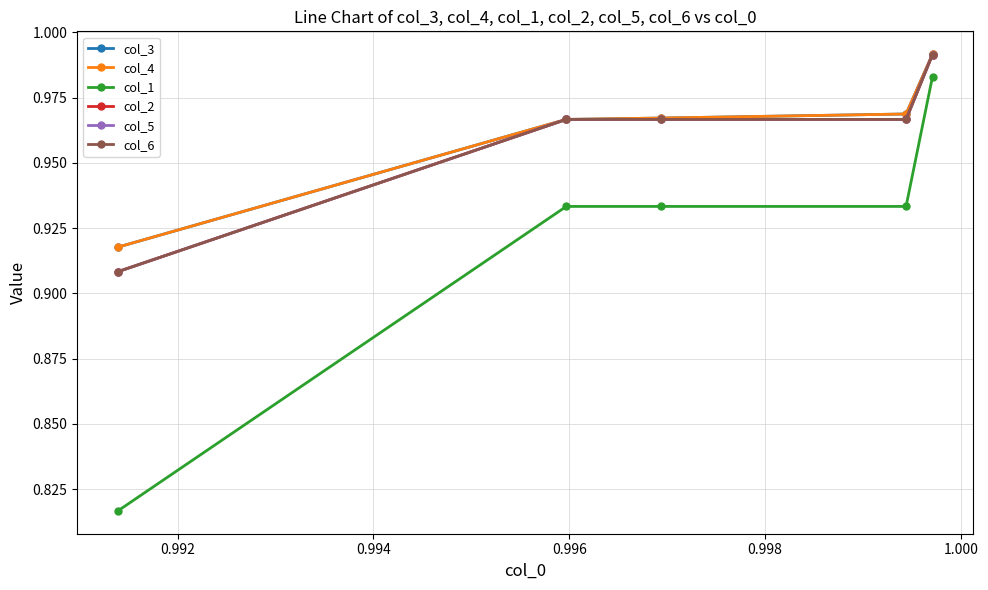

What is the difference between the second highest and minimum values in the col_2 series?

0.1